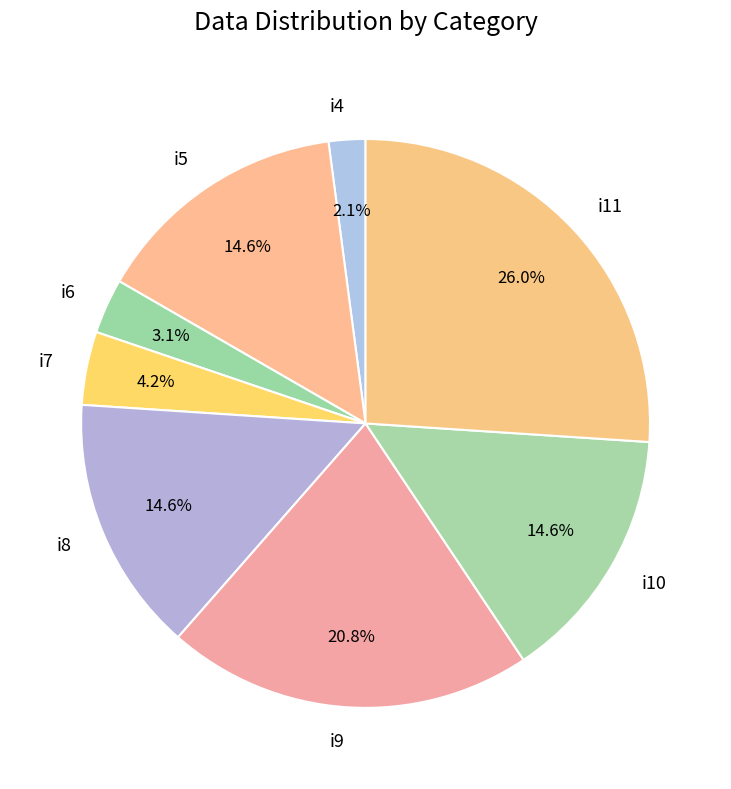

To the nearest percent, what portion does i10 represent?

15%